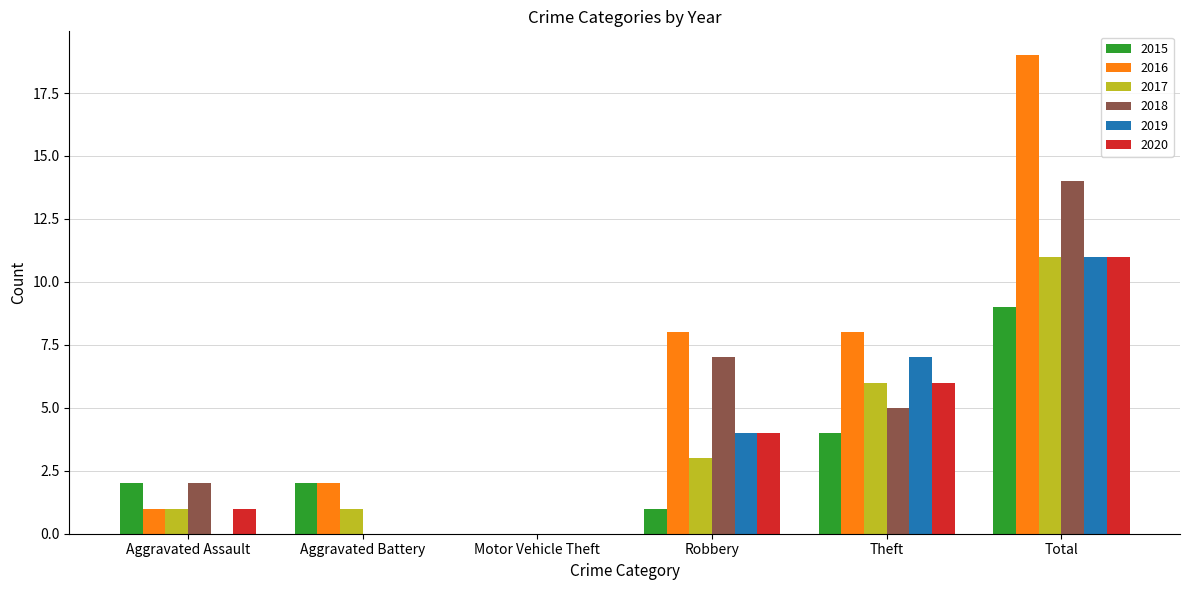

Reading left to right, what are all the values shown in this chart?

2015: 2	2	0	1	4	9
2016: 1	2	0	8	8	19
2017: 1	1	0	3	6	11
2018: 2	0	0	7	5	14
2019: 0	0	0	4	7	11
2020: 1	0	0	4	6	11